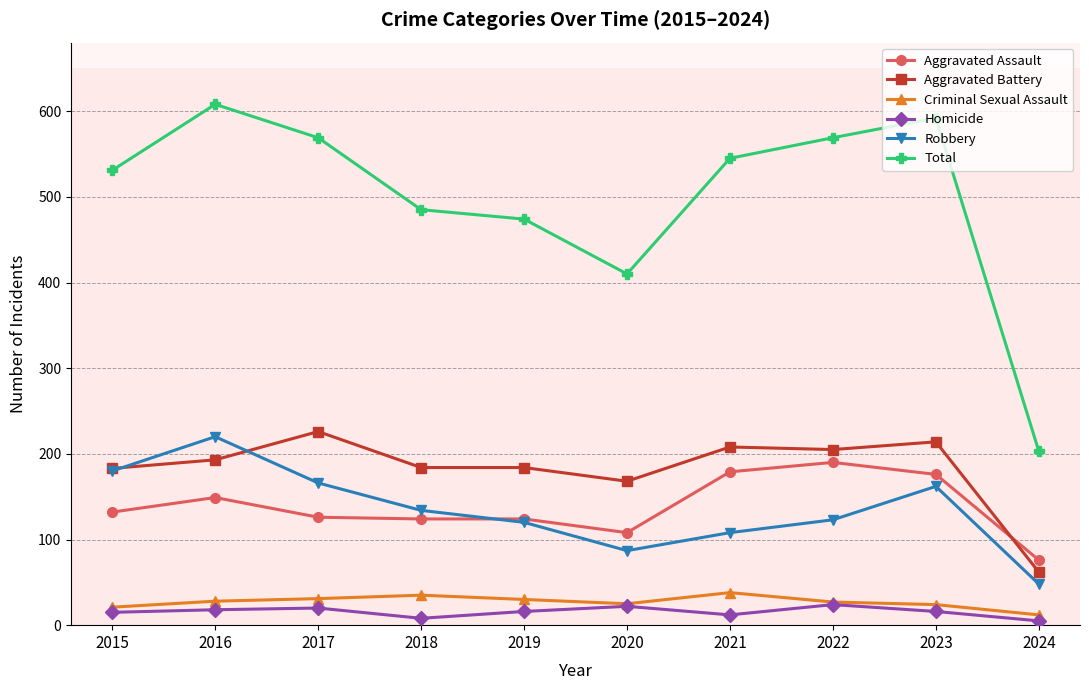

Does the chart display data point markers on the line(s)?

Yes